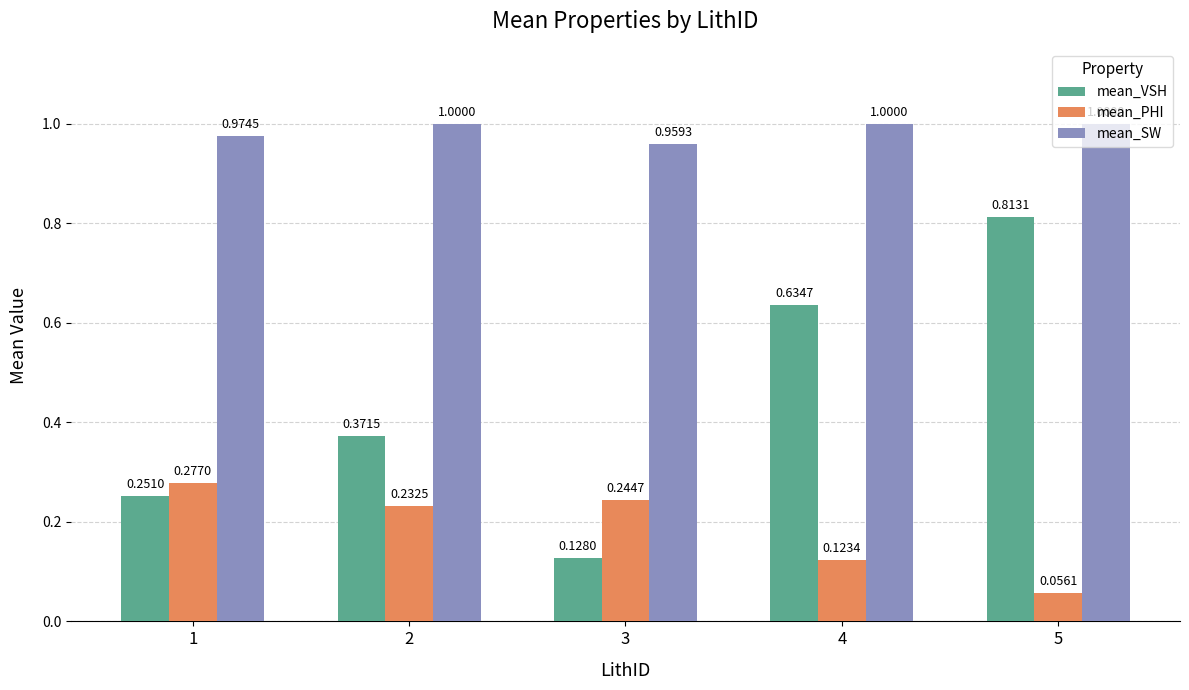

At which label is mean_PHI closest to 0?

5